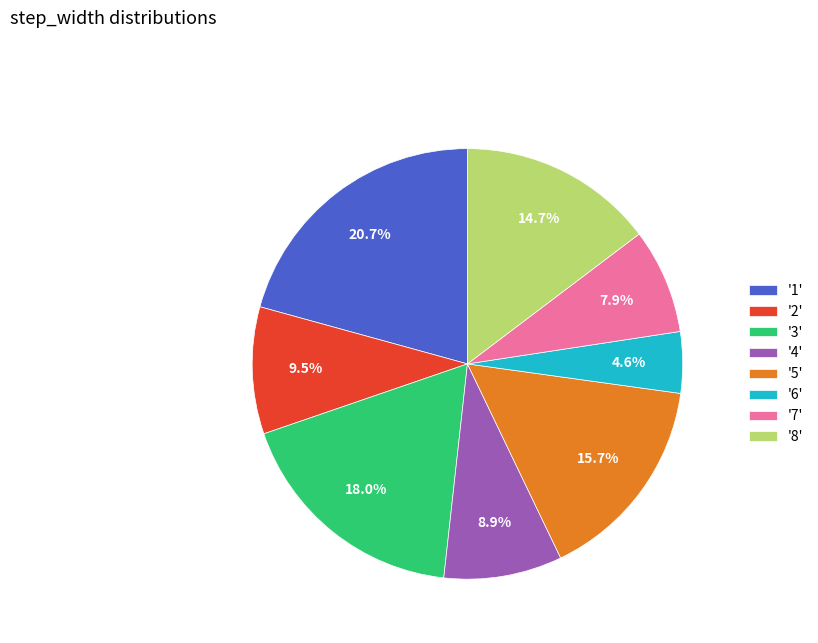

Is there any slice that represents more than half of the pie?

No